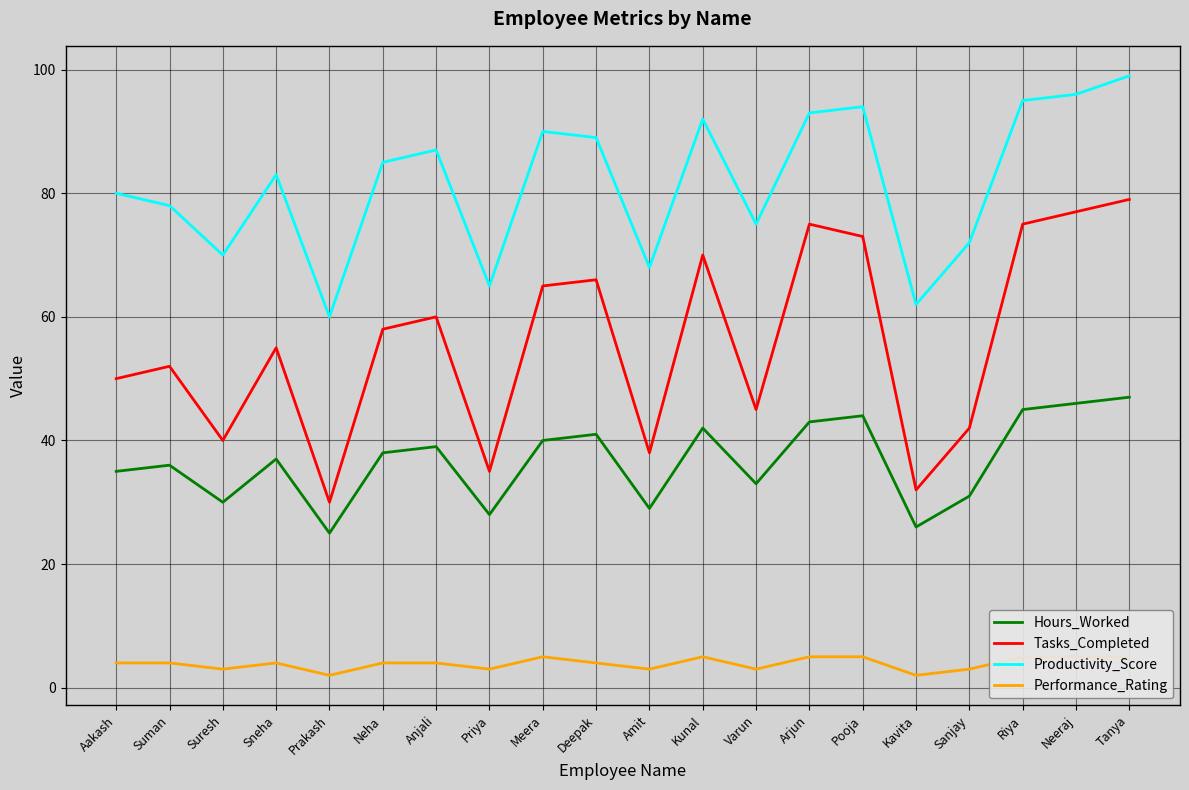

True or false: Hours_Worked and Productivity_Score cross at least once.

False